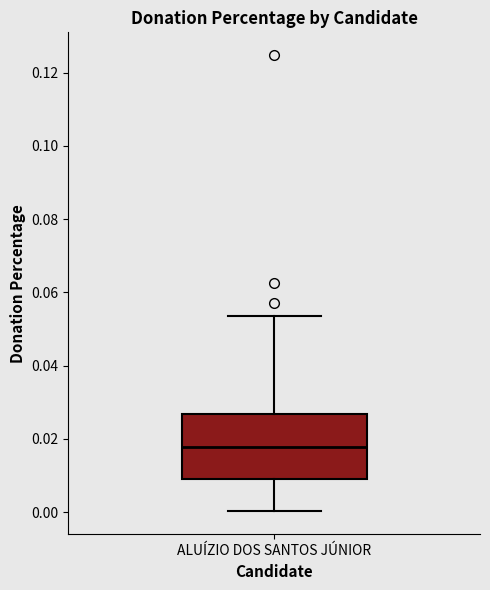

Read this box plot against the y-axis: the position of the median line, the range covered by the box, and the ends of both whiskers. The values are not printed on the chart, so give them approximately, as read against the axis.

median 0.018, box 0.008 to 0.026, whiskers 0.000 to 0.054